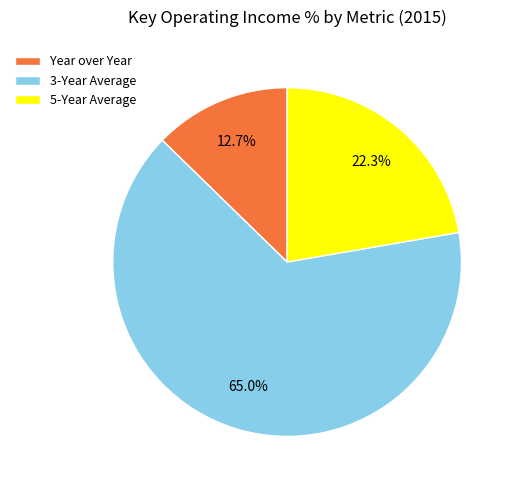

How many slices are in this pie chart?

3